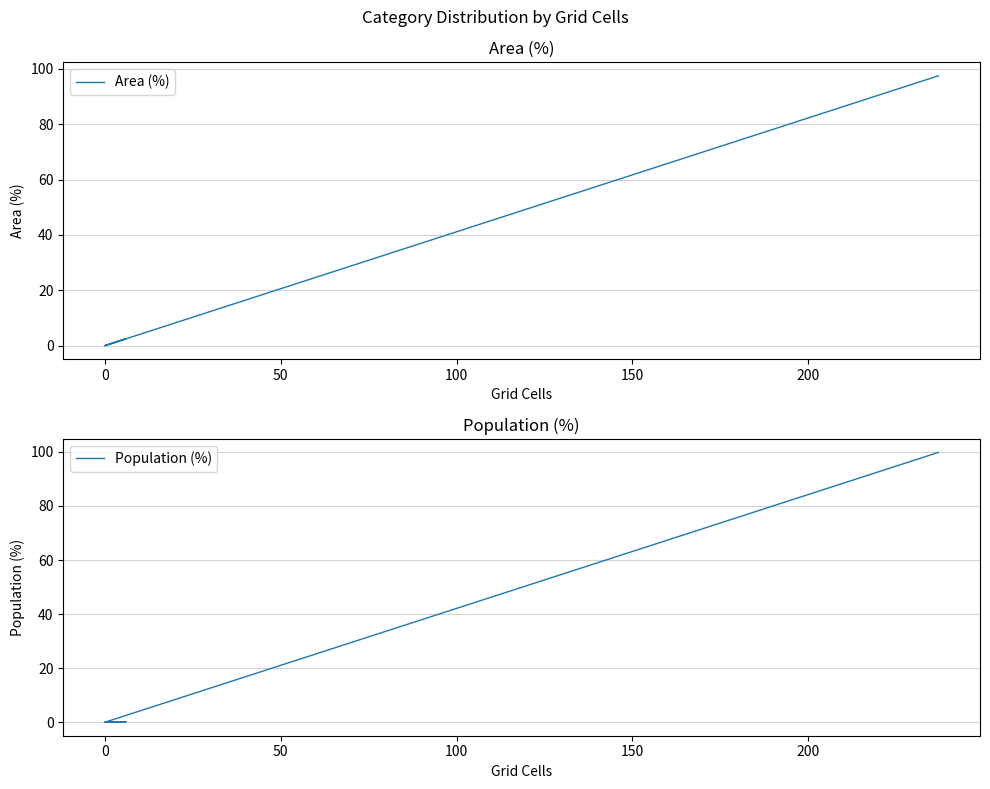

How many positive values does the Area (%) series have?

2